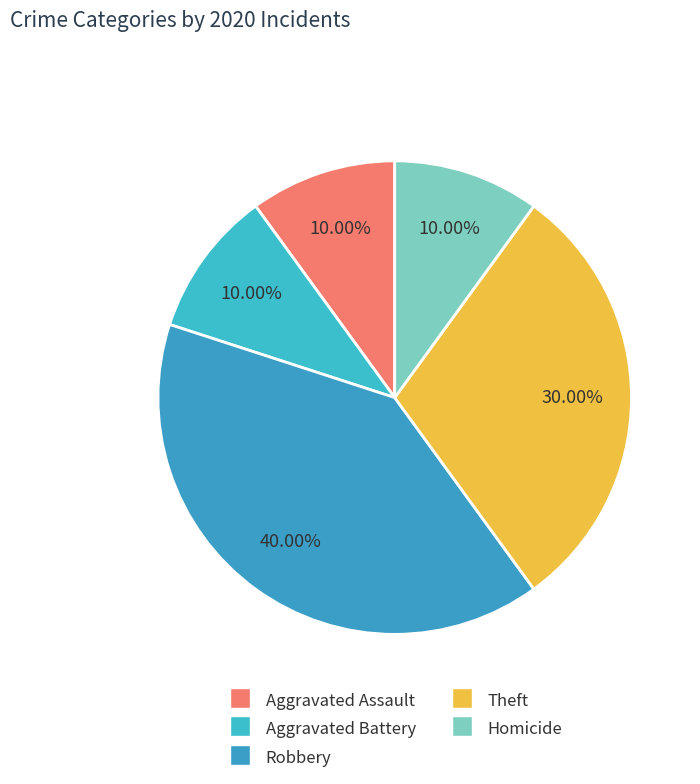

To the nearest percent, what portion does Aggravated Assault represent?

10%